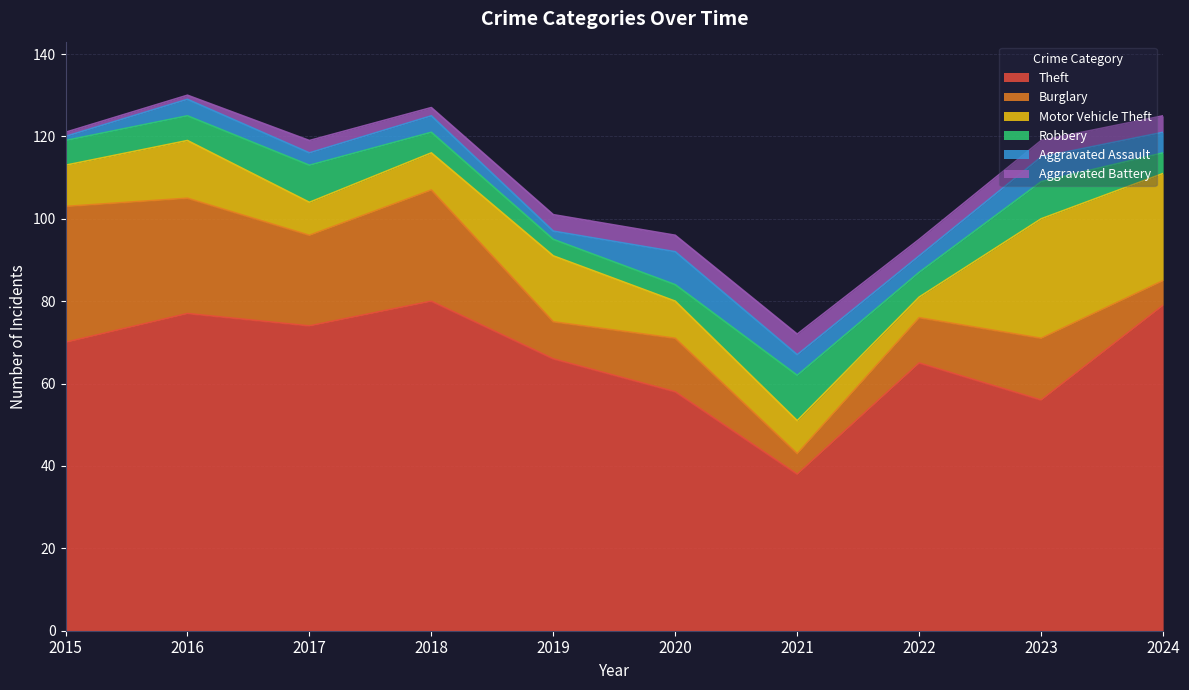

What are all the series names shown in the legend?

Theft, Burglary, Motor Vehicle Theft, Robbery, Aggravated Assault, Aggravated Battery